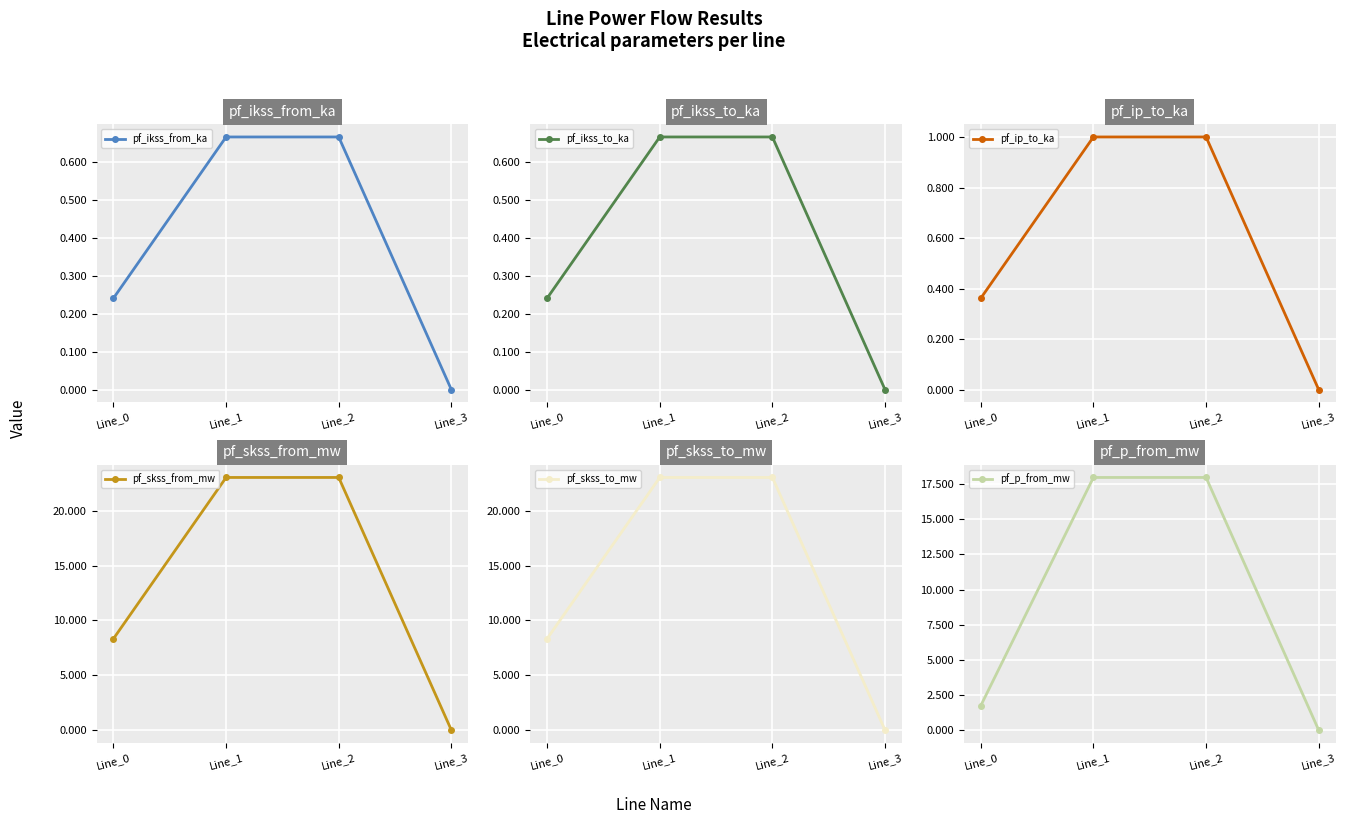

What is the difference between the second highest and minimum values in the pf_ip_to_ka series?

1.0